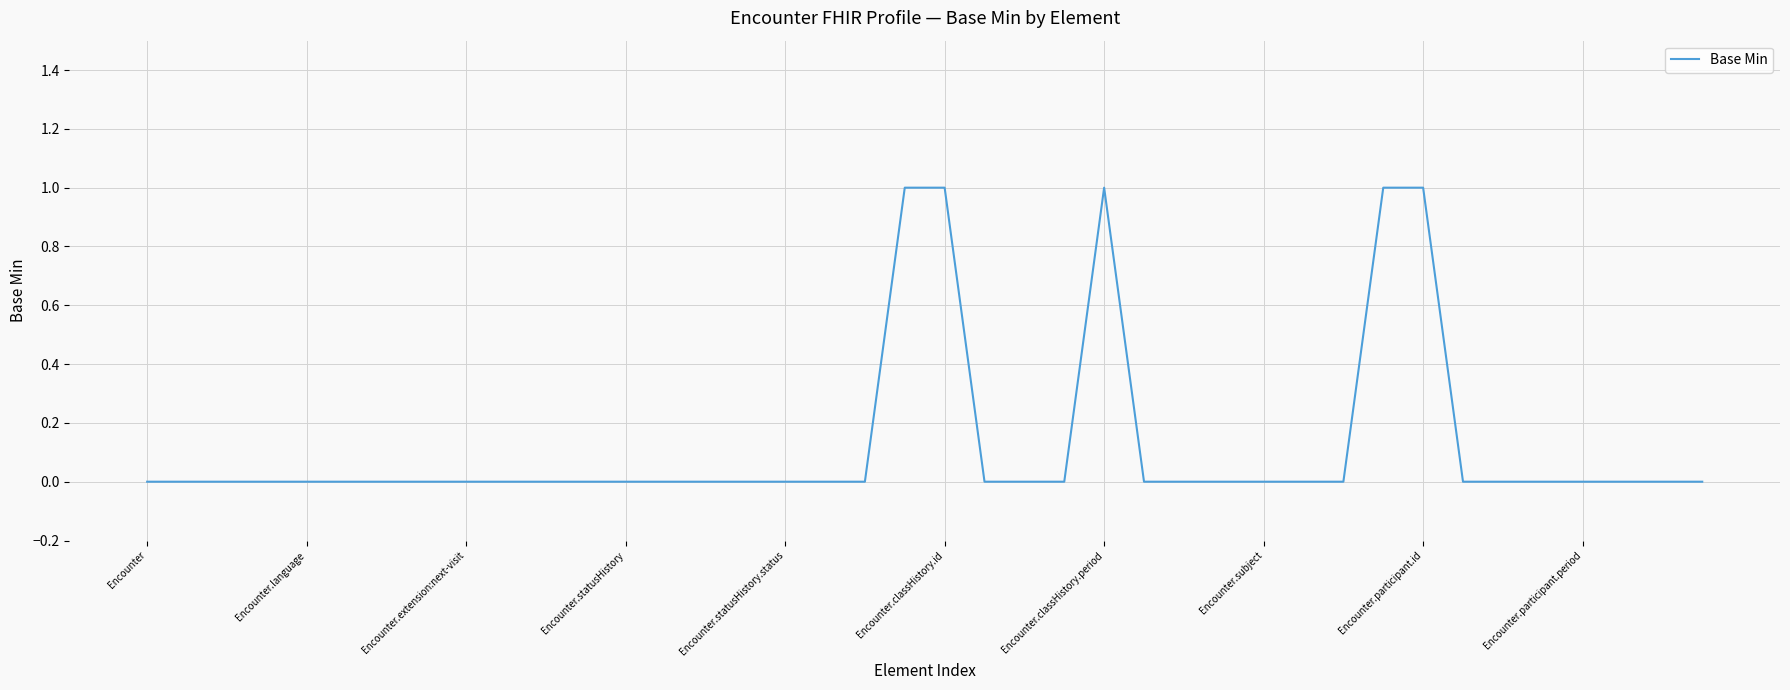

Which label corresponds to the smallest value in the chart?

Encounter